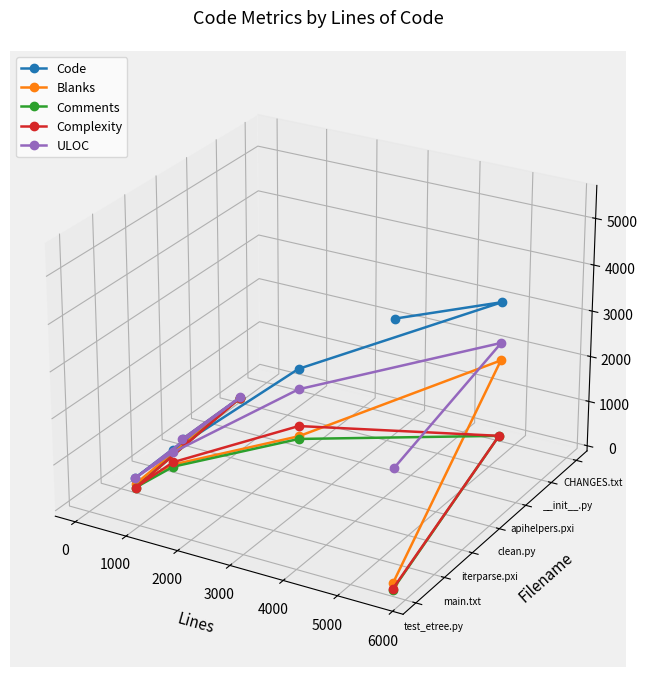

True or false: Comments and Code intersect in this chart.

False